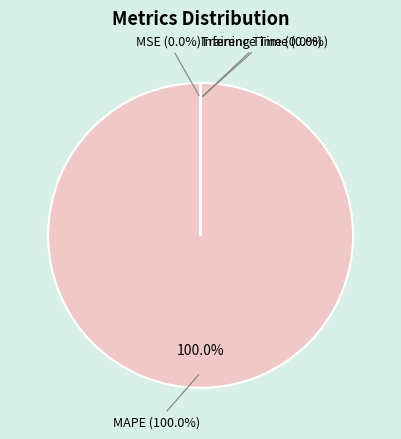

To the nearest percent, what is the difference between the Training Time and MAPE slice percentages?

100%